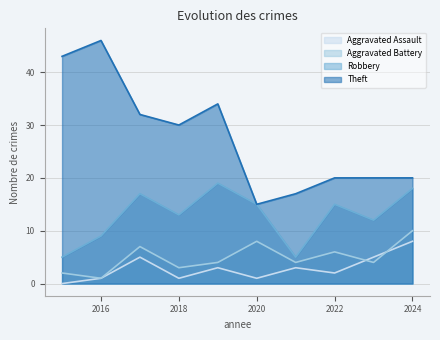

Does the chart have visible grid lines?

Yes